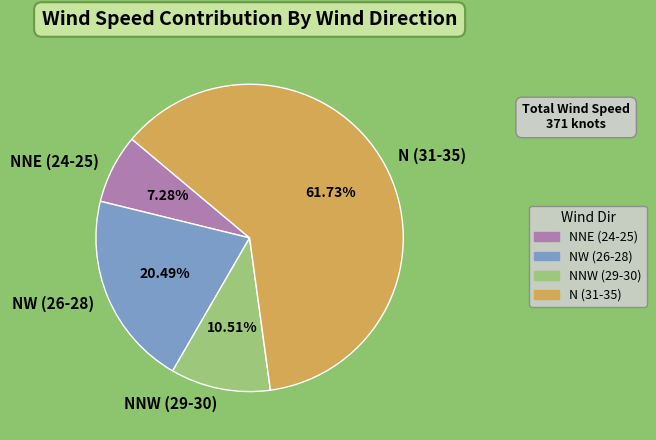

How many segments does this pie chart have?

4